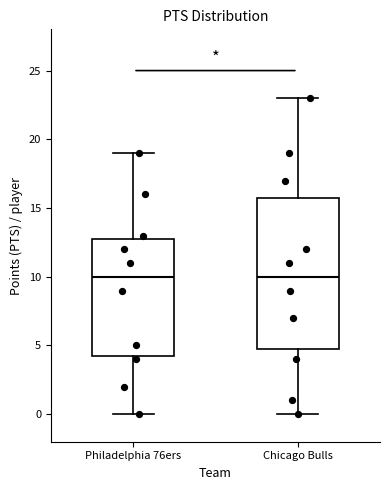

Where does the median line of the box for Chicago Bulls sit on the y-axis? The values are not printed on the chart, so give them approximately, as read against the axis.

10.0